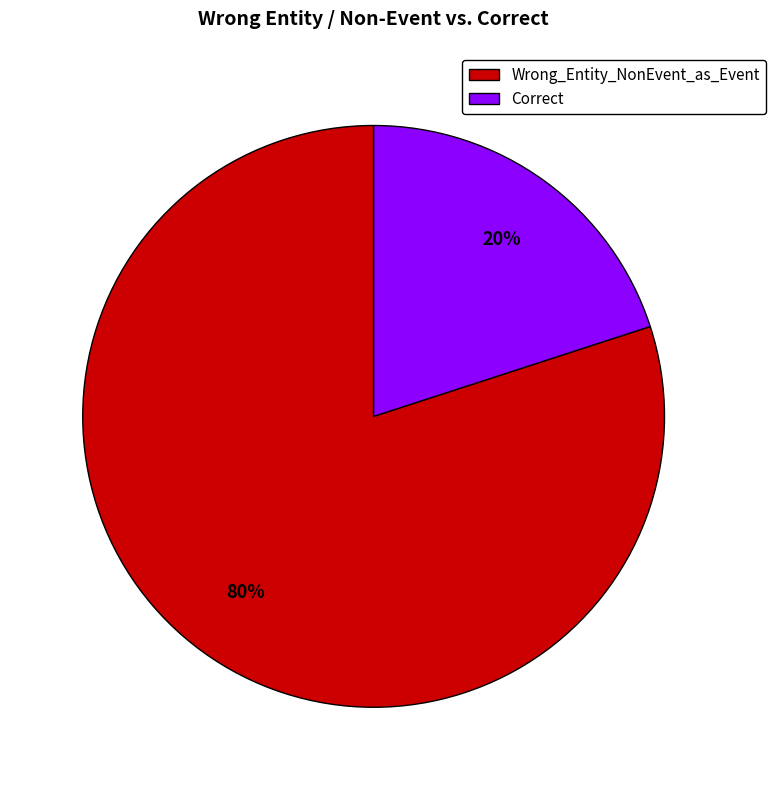

To the nearest percent, what percentage of the pie is Correct?

20%